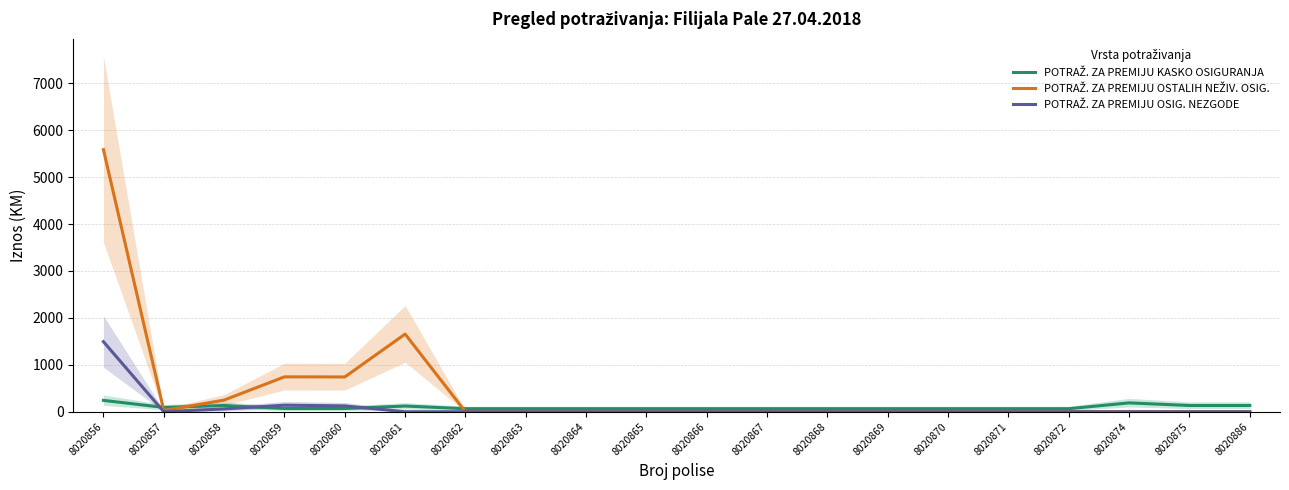

How many times do POTRAŽ. ZA PREMIJU KASKO OSIGURANJA and POTRAŽ. ZA PREMIJU OSTALIH NEŽIV. OSIG. cross each other?

3